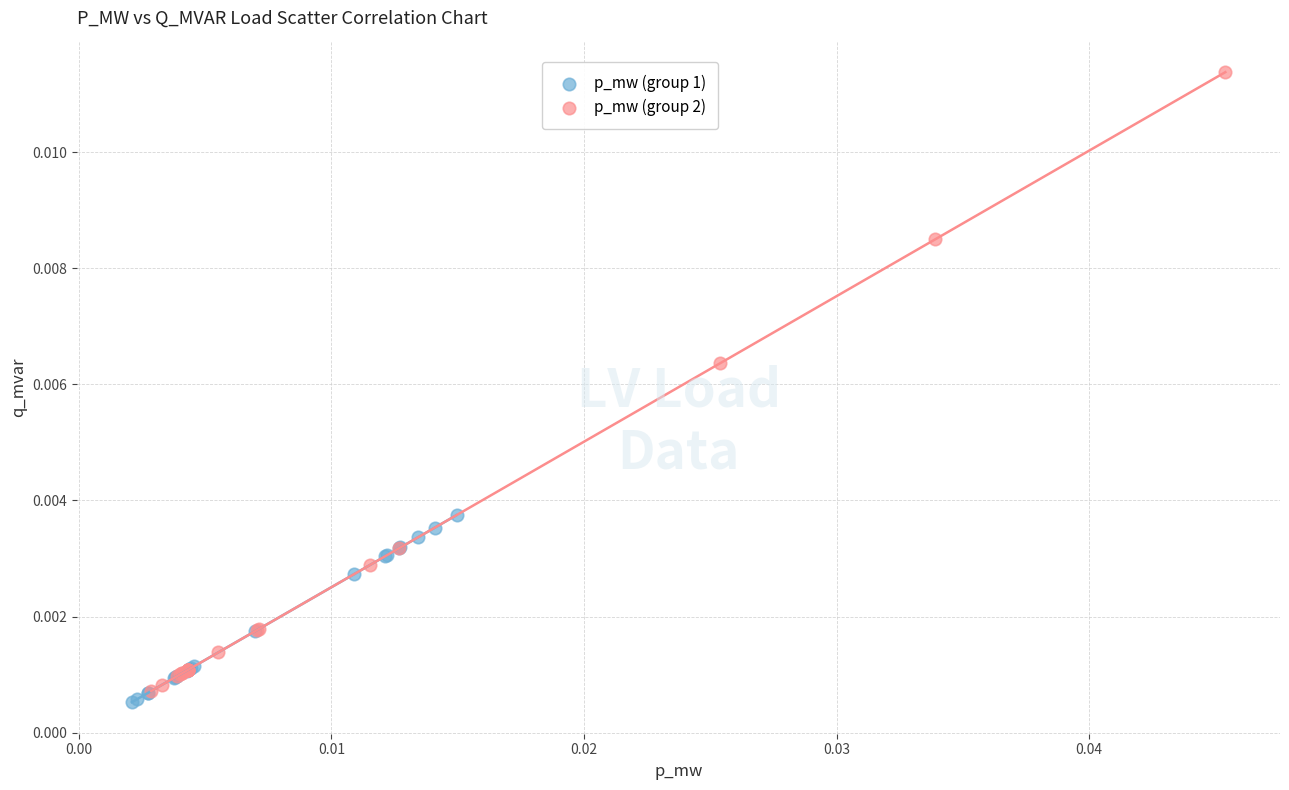

Which series reaches the maximum Y coordinate?

p_mw (group 2)